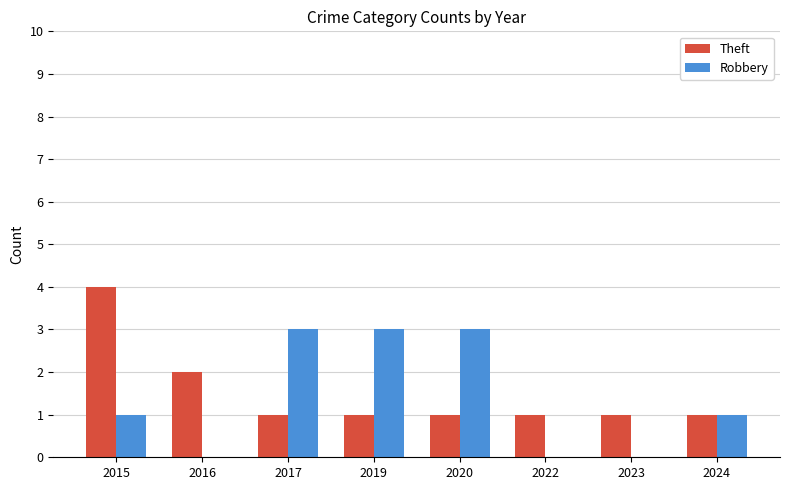

True or false: Theft has a value of 1 at 2023.

True